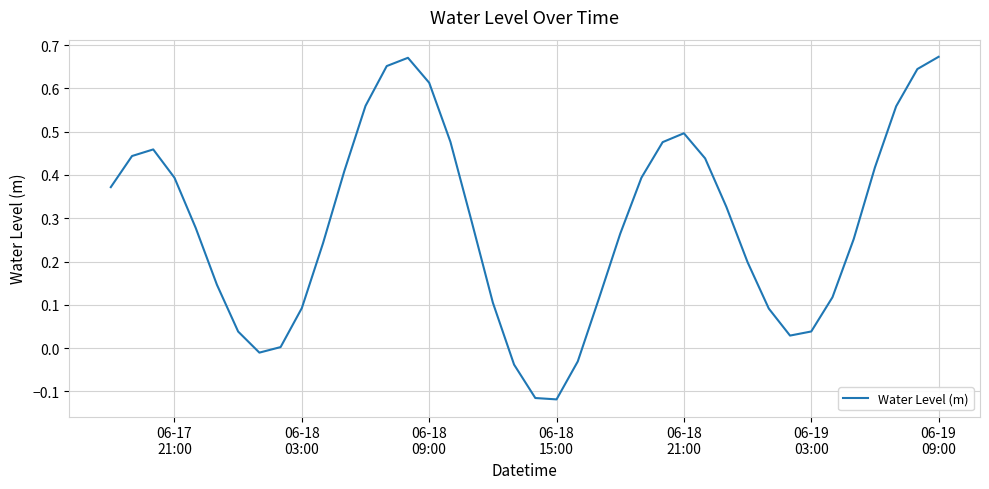

What is the difference between the maximum and minimum values?

0.8